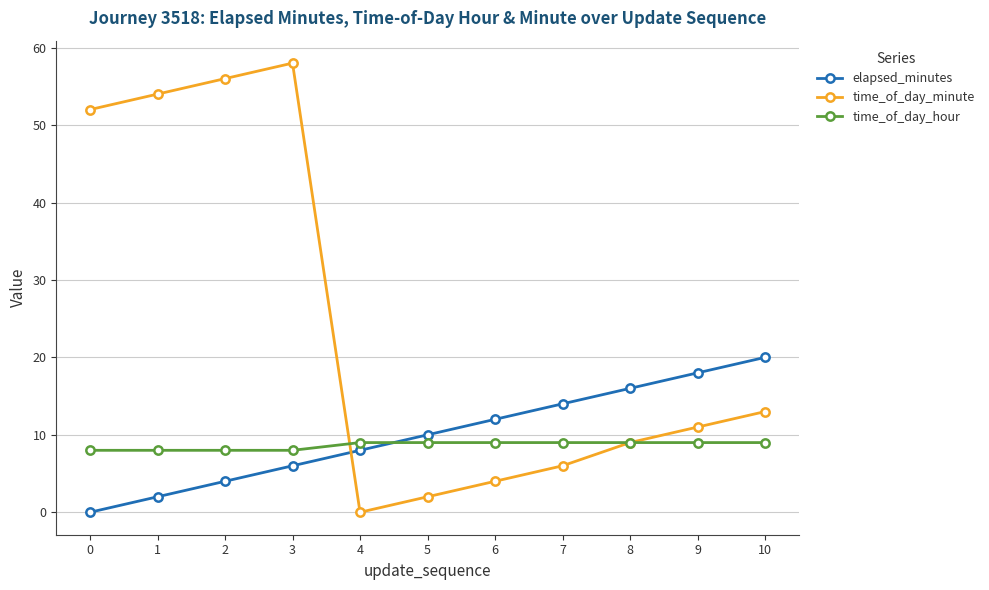

Between 0 and 6, which series saw the biggest shift?

time_of_day_minute